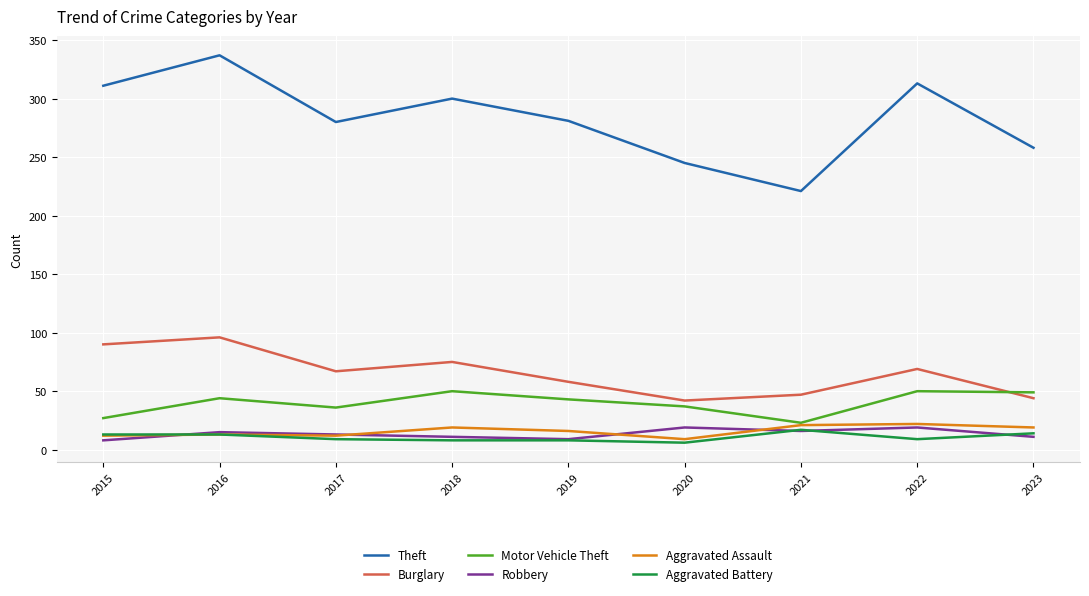

How many times do Motor Vehicle Theft and Burglary cross each other?

1